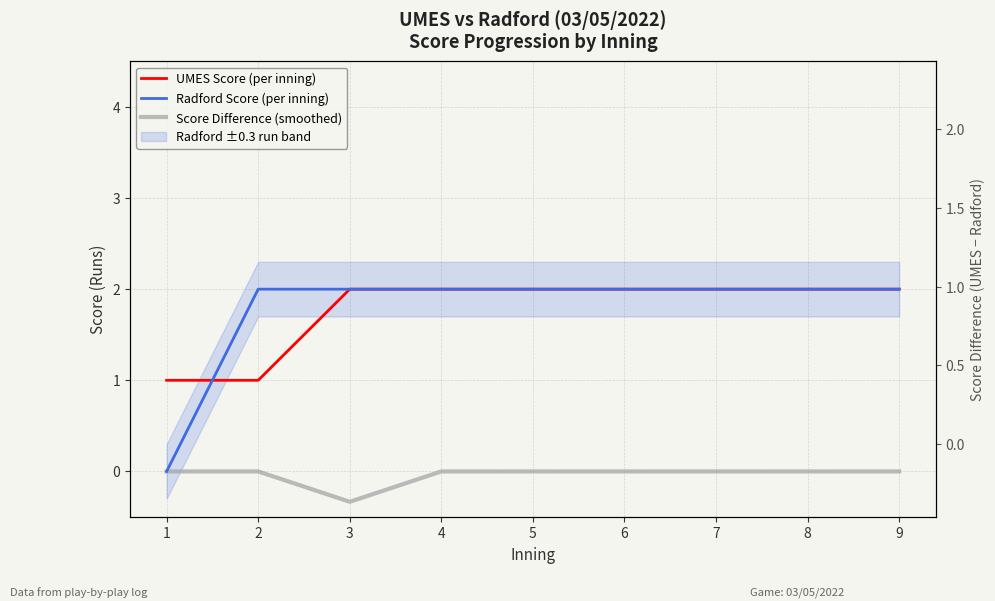

At which category is the sum across all series the highest?

4